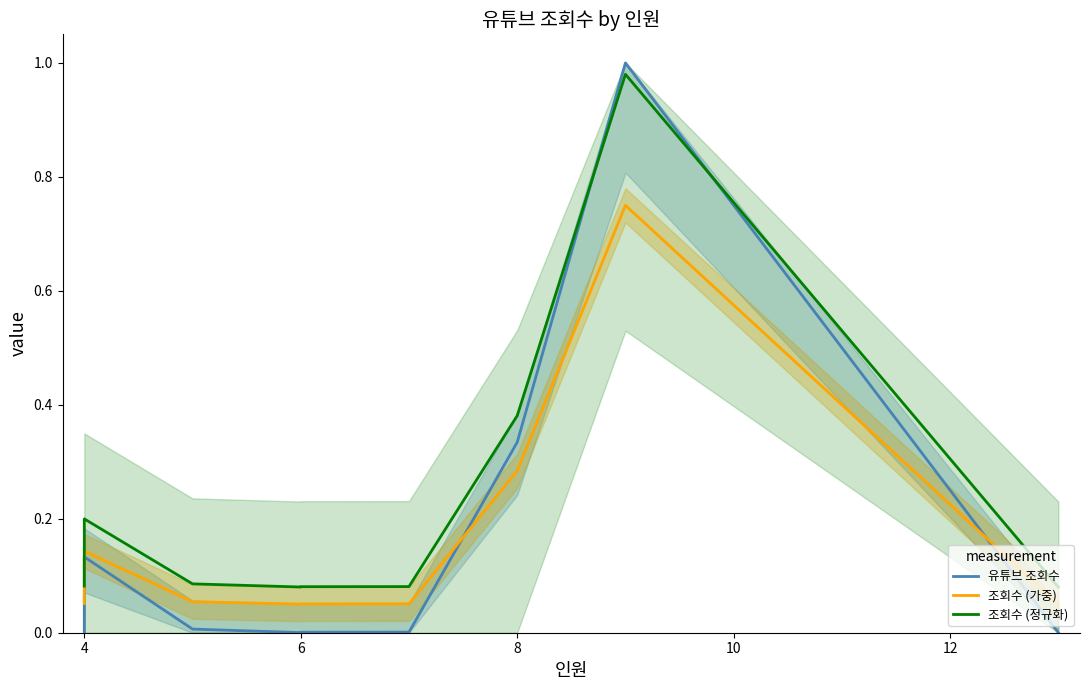

How many times do 유튜브 조회수 and 조회수 (정규화) cross each other?

2